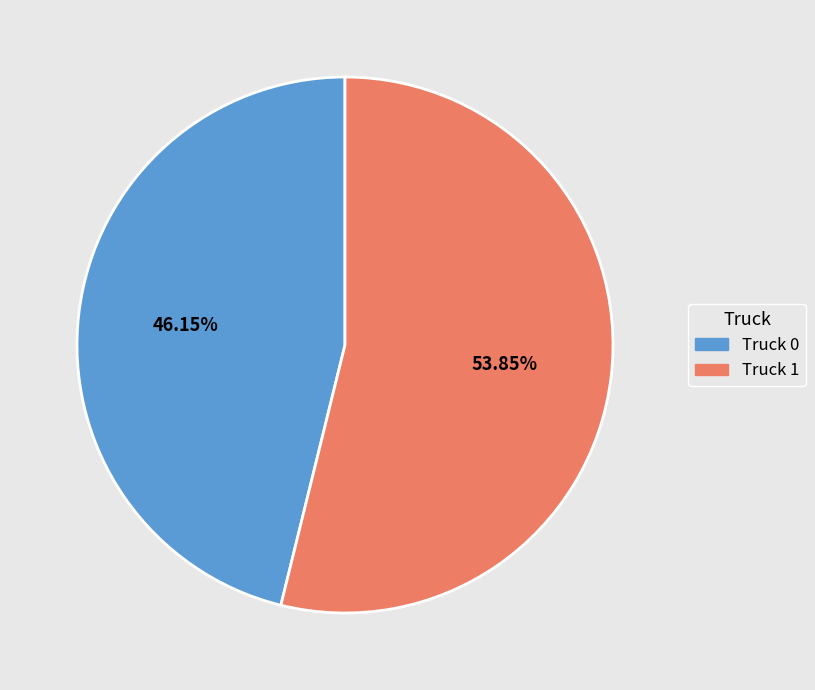

What percentage do Truck 0 and Truck 1 together represent?

100.0%